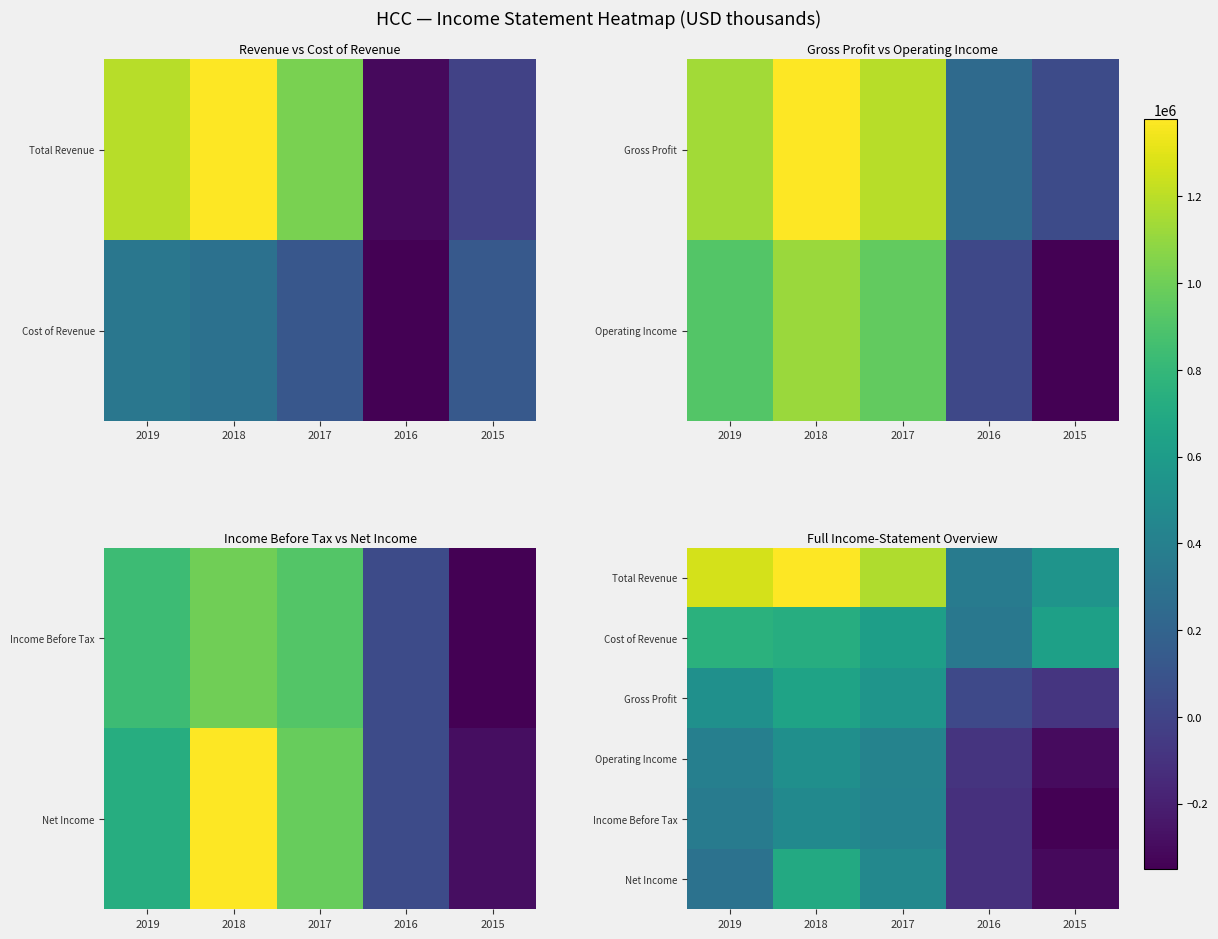

At how many categories does at least one series exceed -241638?

5